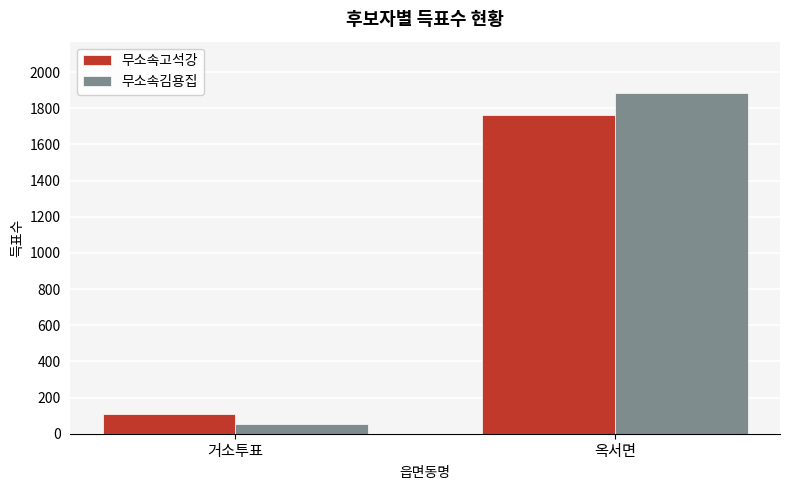

Reading left to right, what are all the values shown in this chart?

무소속고석강: 108	1762
무소속김용집: 52	1885